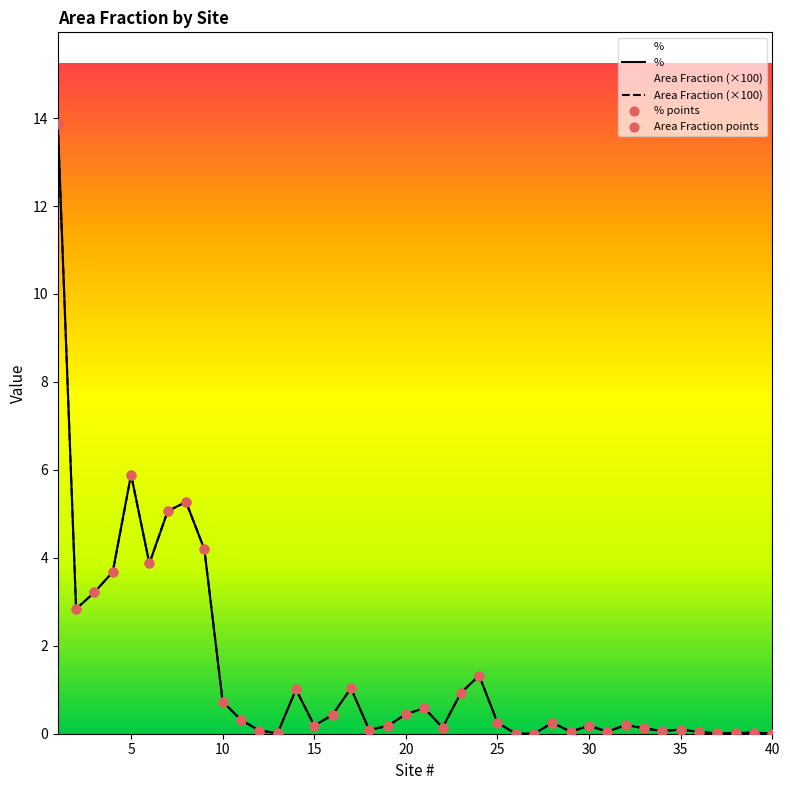

What are all the series names shown in the legend?

Area Fraction, %